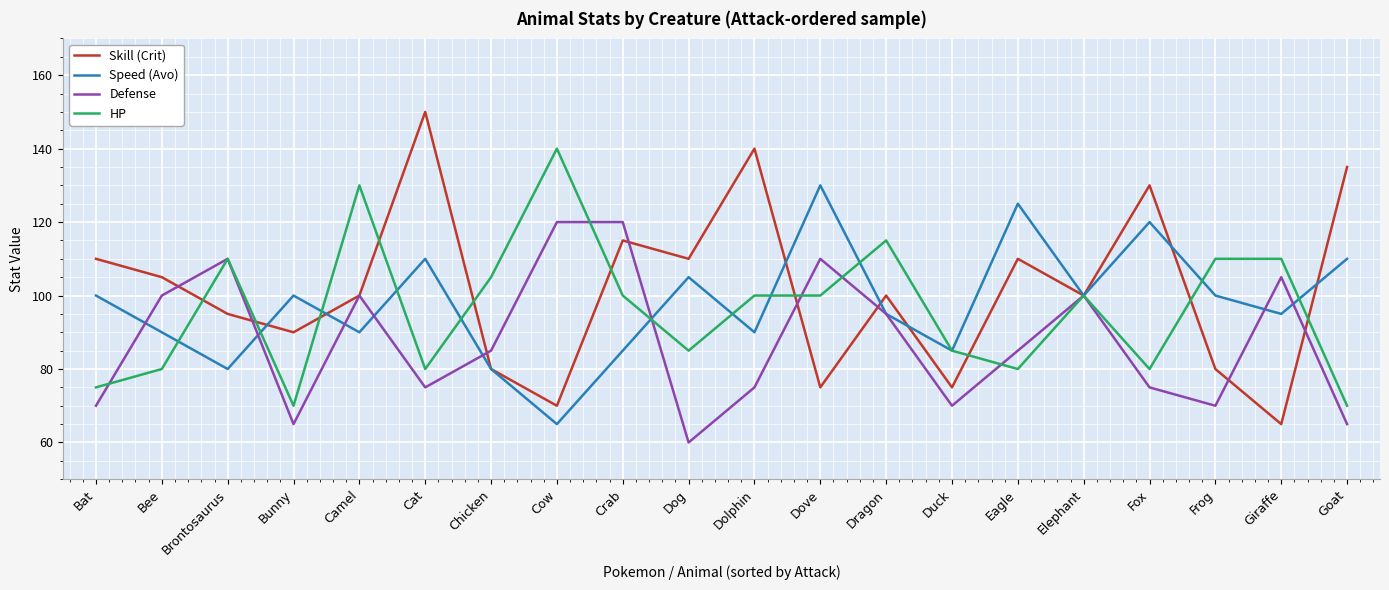

Which series has the largest range (max minus min)?

Skill (Crit)